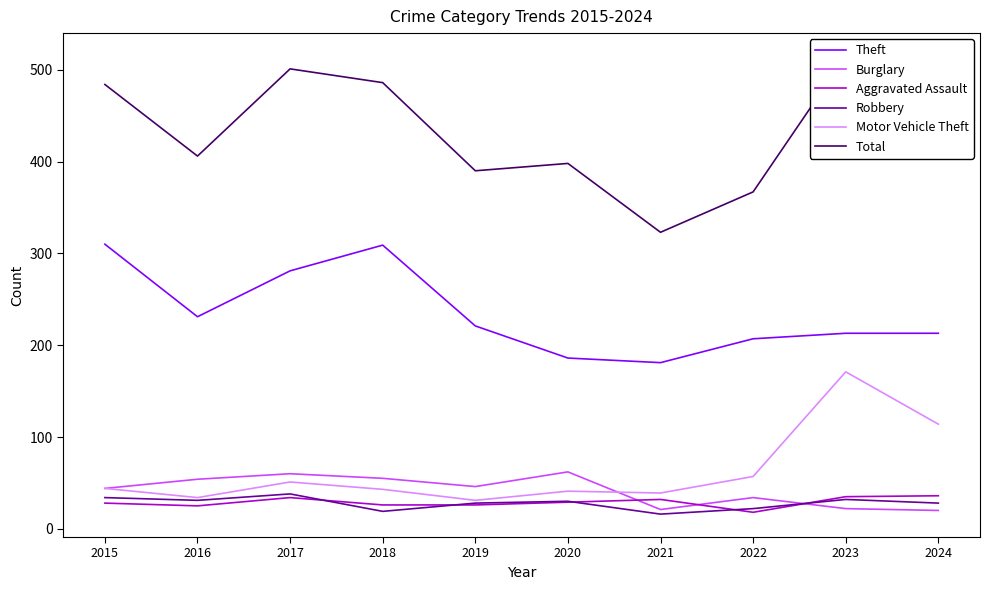

What is the sum of all Total values?

4320